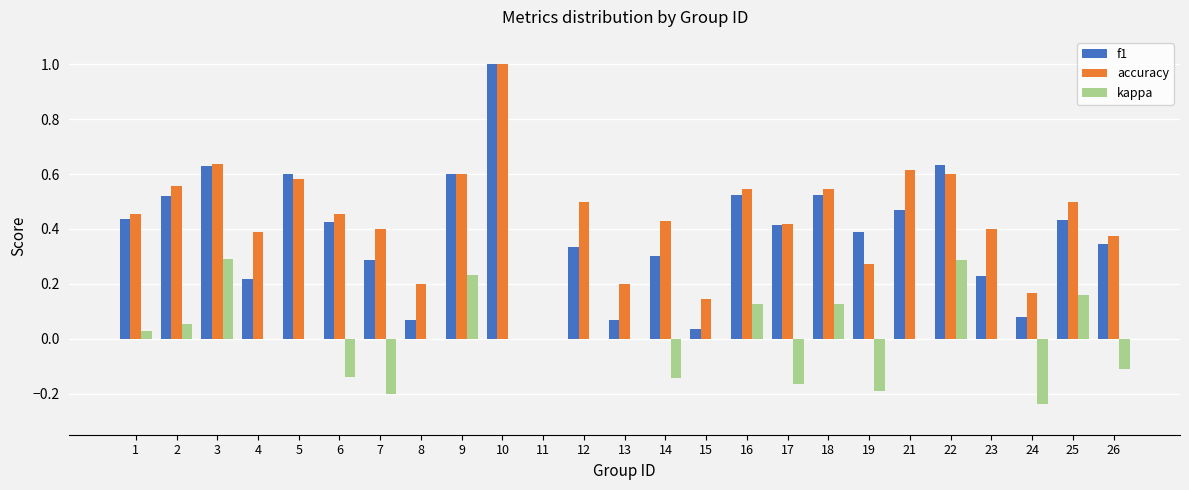

What is the sum of the f1 values at 17 and 9?

1.0